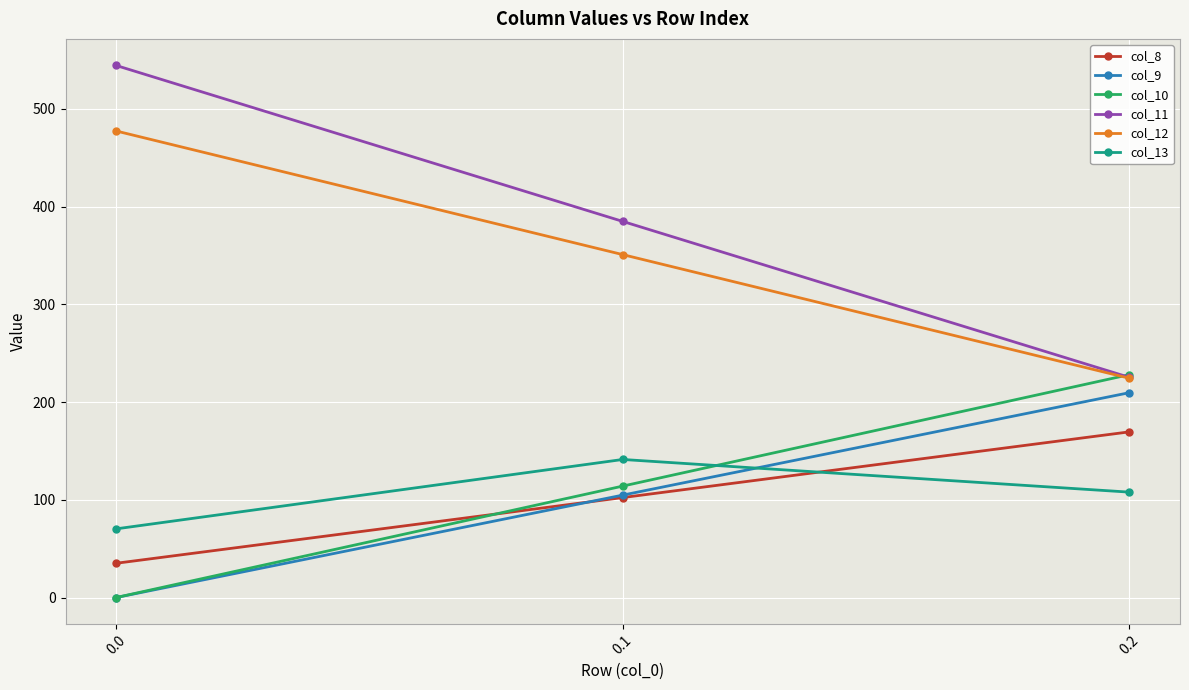

What is the sum of all col_9 values?

314.3